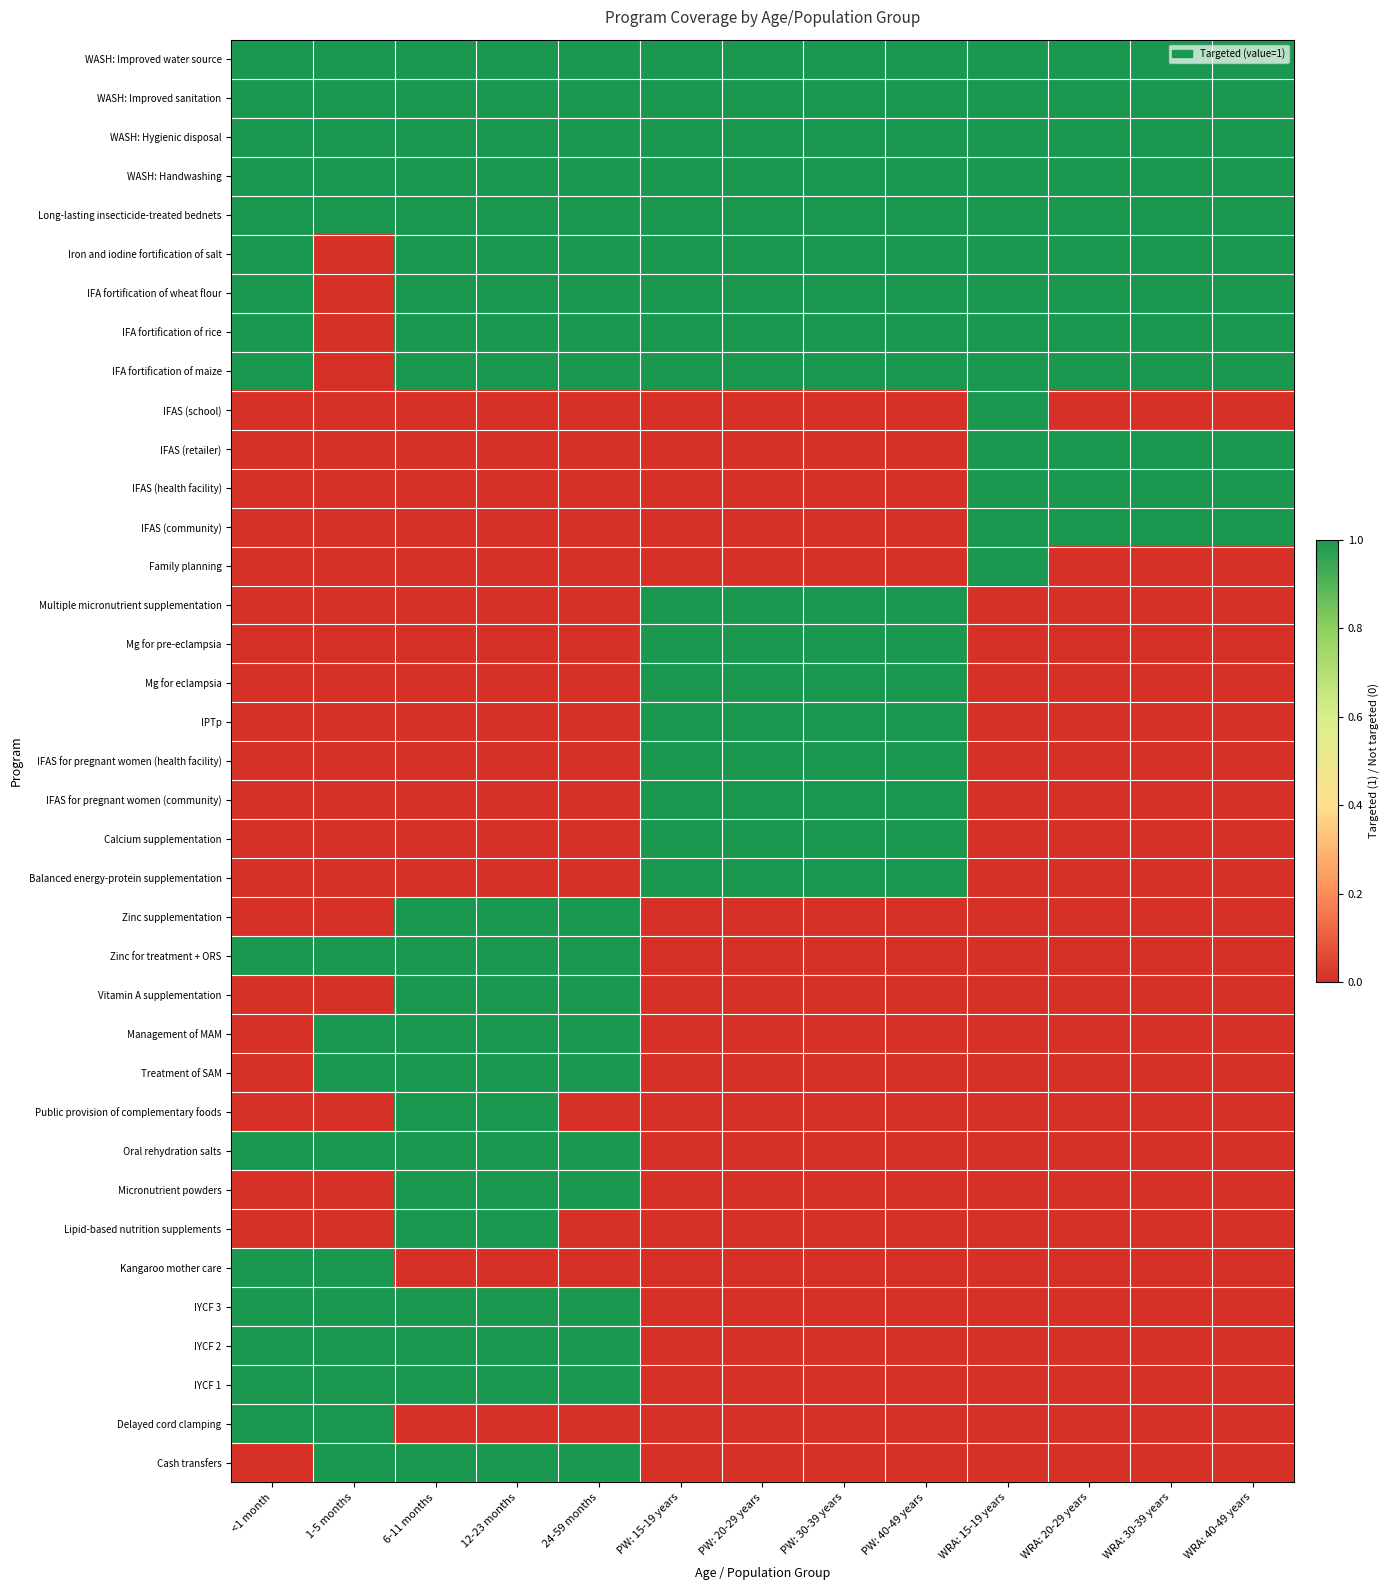

How many distinct data groups are displayed?

37